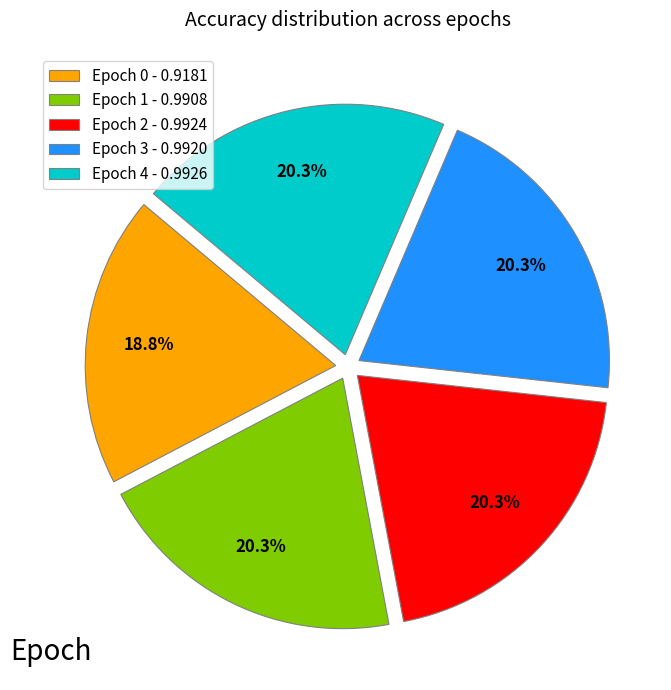

How many slices are in this pie chart?

5